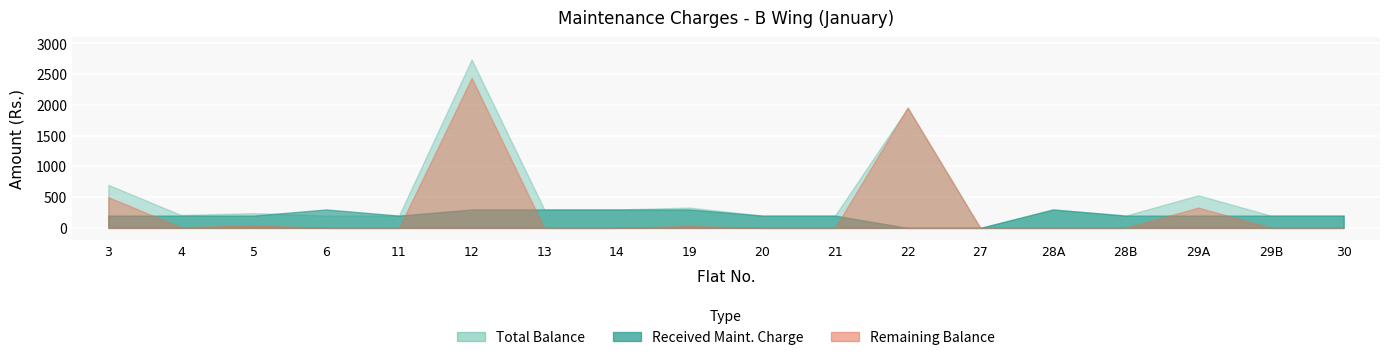

What is the label of the 13th point from the left?

27